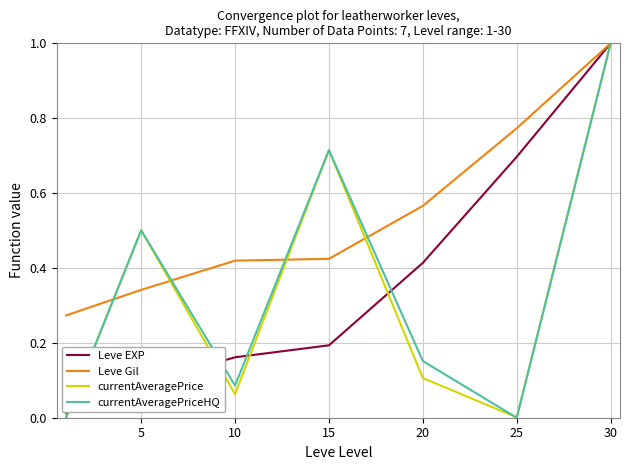

What is the highest value of the currentAveragePrice series?

1.0